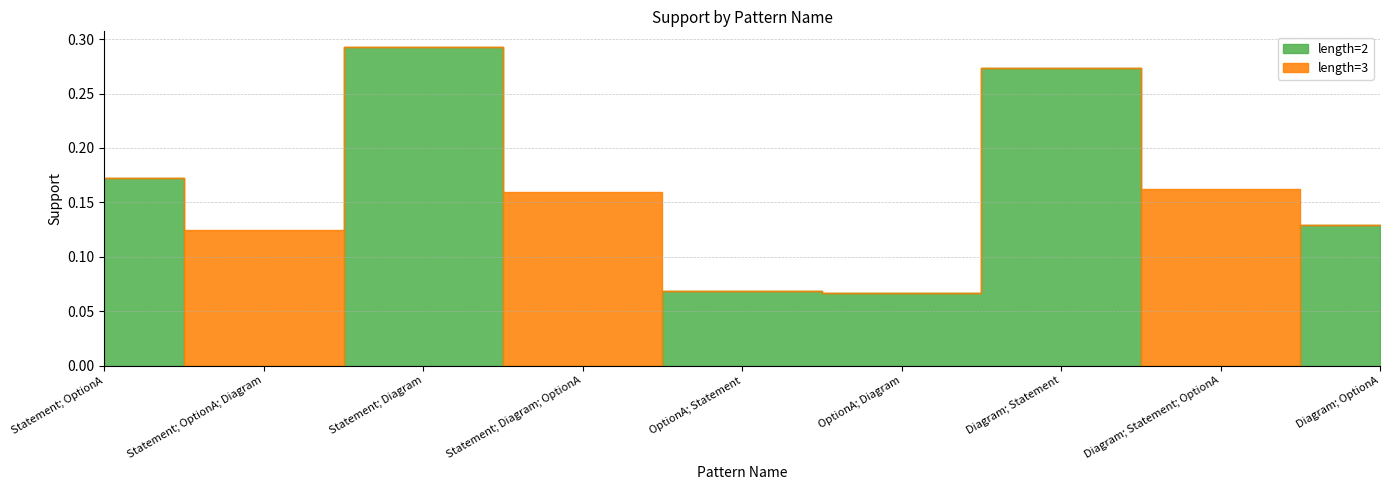

Reading left to right, list all the values displayed in this chart.

length=2: Statement; OptionA=0.2	Statement; OptionA; Diagram=0.0	Statement; Diagram=0.3	Statement; Diagram; OptionA=0.0	OptionA; Statement=0.1	OptionA; Diagram=0.1	Diagram; Statement=0.3	Diagram; Statement; OptionA=0.0	Diagram; OptionA=0.1
length=3: Statement; OptionA=0.0	Statement; OptionA; Diagram=0.1	Statement; Diagram=0.0	Statement; Diagram; OptionA=0.2	OptionA; Statement=0.0	OptionA; Diagram=0.0	Diagram; Statement=0.0	Diagram; Statement; OptionA=0.2	Diagram; OptionA=0.0